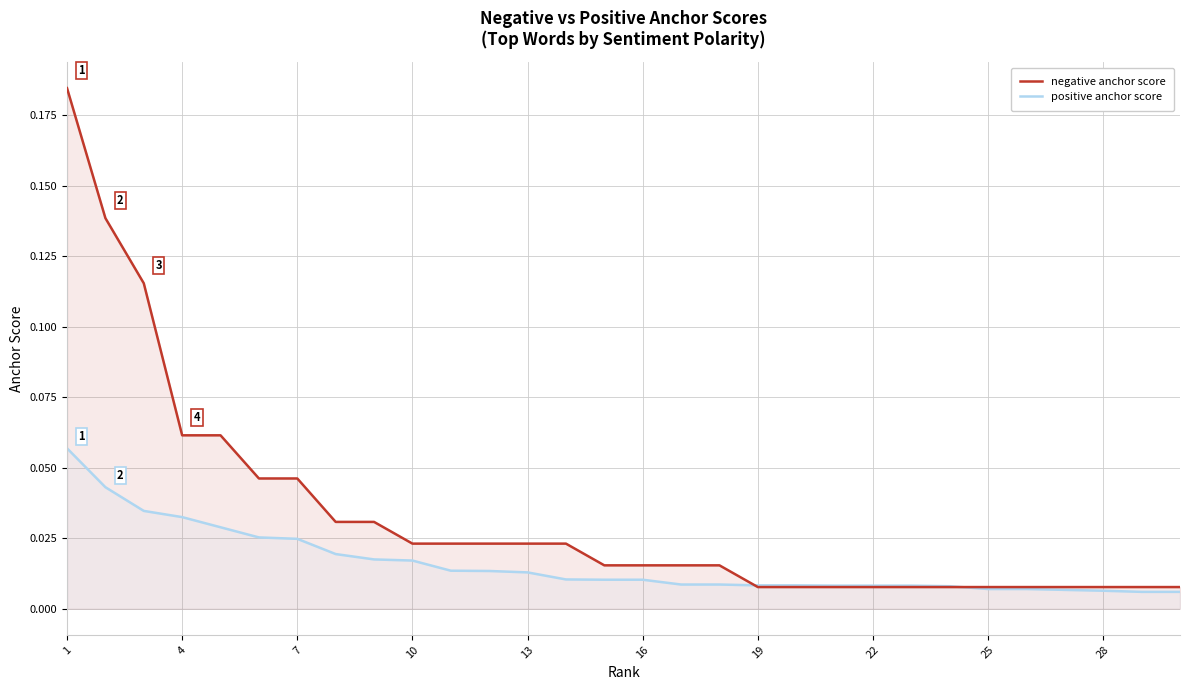

Rank the series at 1 from highest to lowest value.

negative anchor score, positive anchor score